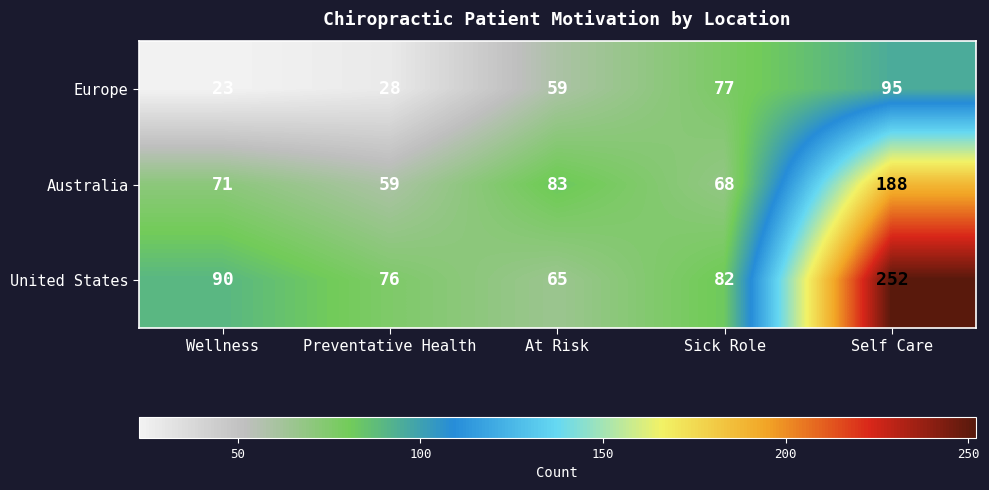

Read the Australia value at Preventative Health, to the nearest 5.

60